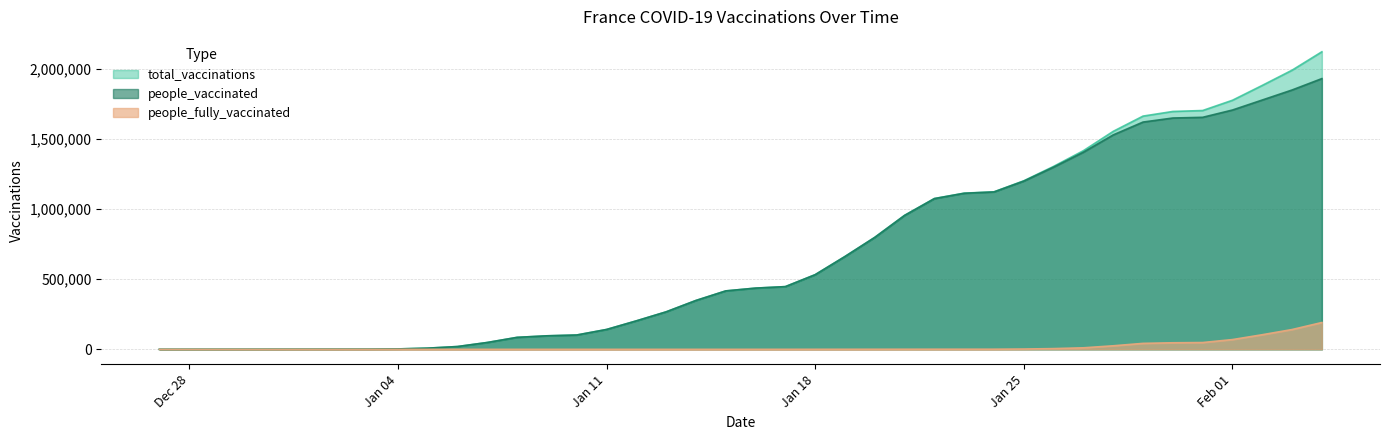

Which category has the highest value across all series?

2021-02-04